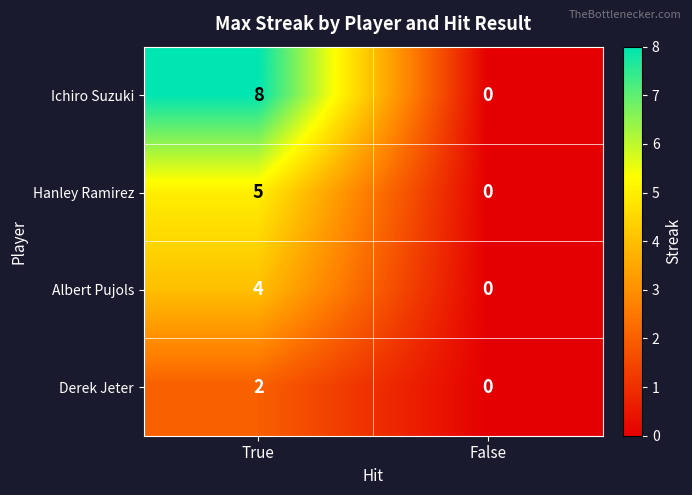

What is the sum of the Ichiro Suzuki values at False and True?

8